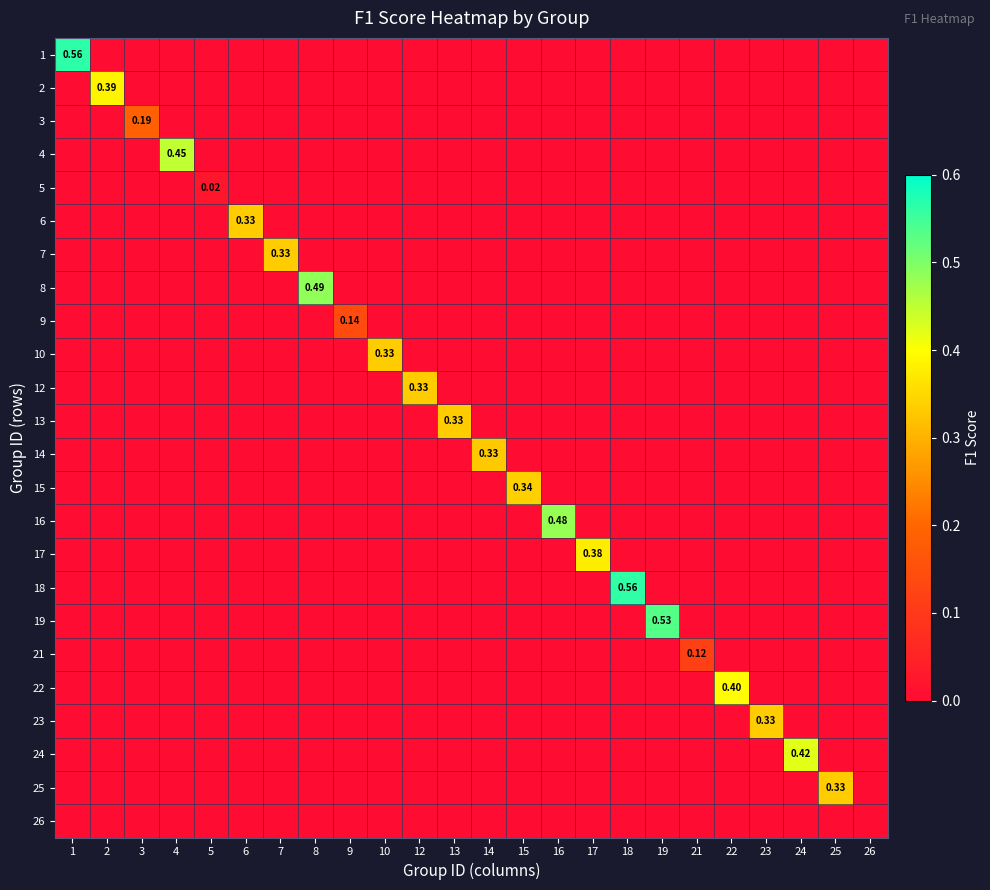

What is the difference between the highest and lowest values at 17?

0.4